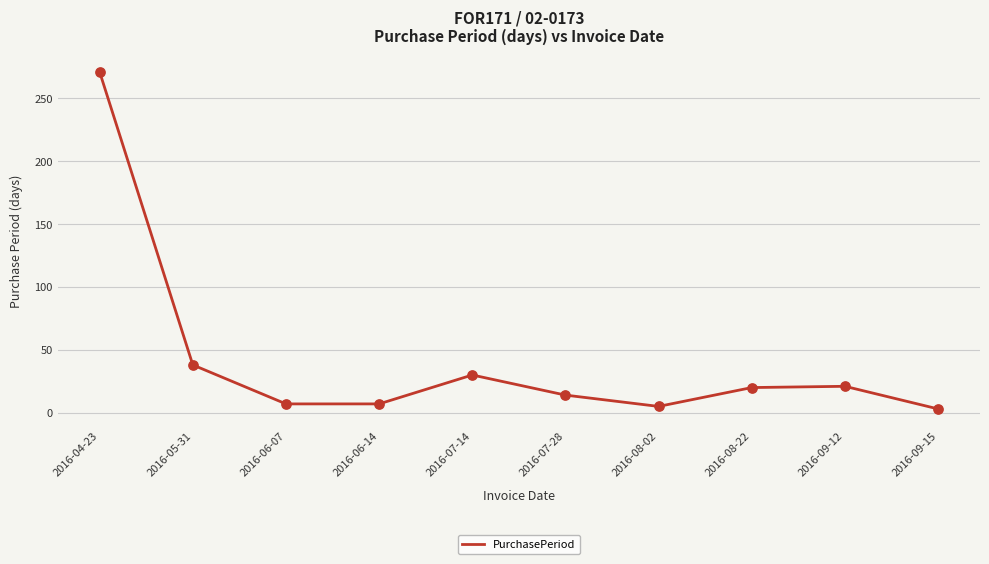

Approximately how many times larger is the value at 2016-08-22 compared to 2016-04-23?

0.1